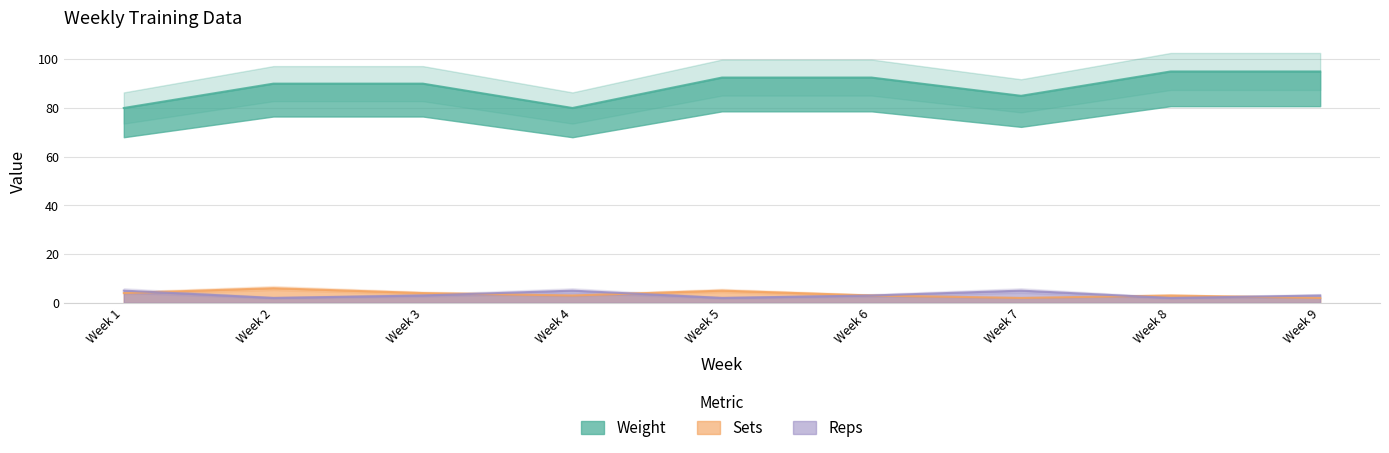

Reading left to right, extract all data points from this chart.

Weight: 80.0	90.0	90.0	80.0	92.5	92.5	85.0	95.0	95.0
Sets: 4.0	6.0	4.0	3.0	5.0	3.0	2.0	3.0	2.0
Reps: 5.0	2.0	3.0	5.0	2.0	3.0	5.0	2.0	3.0